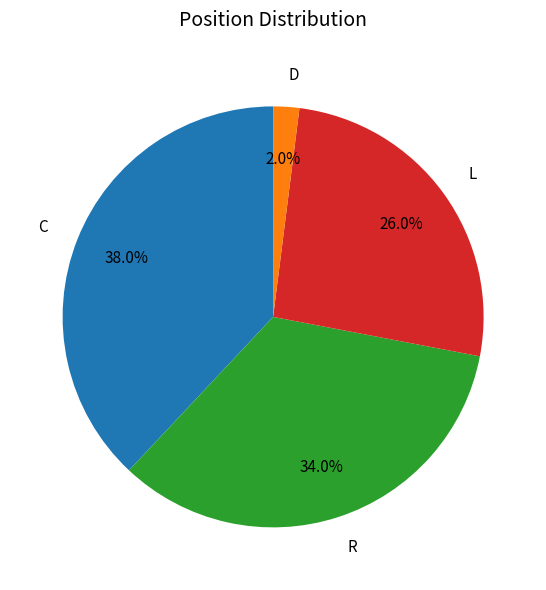

Approximately how many times larger is the value at D compared to L?

0.1